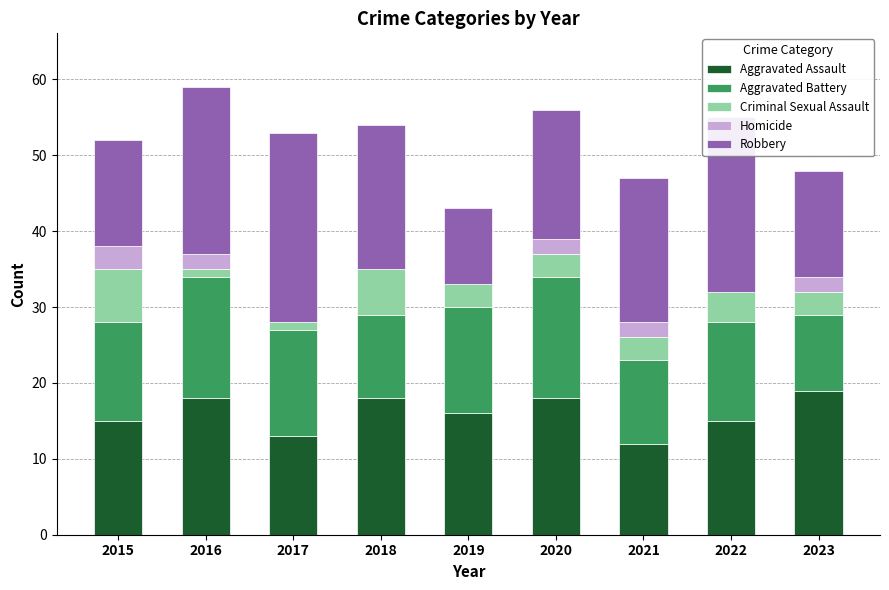

What are all the series names shown in the legend?

Aggravated Assault, Aggravated Battery, Criminal Sexual Assault, Homicide, Robbery